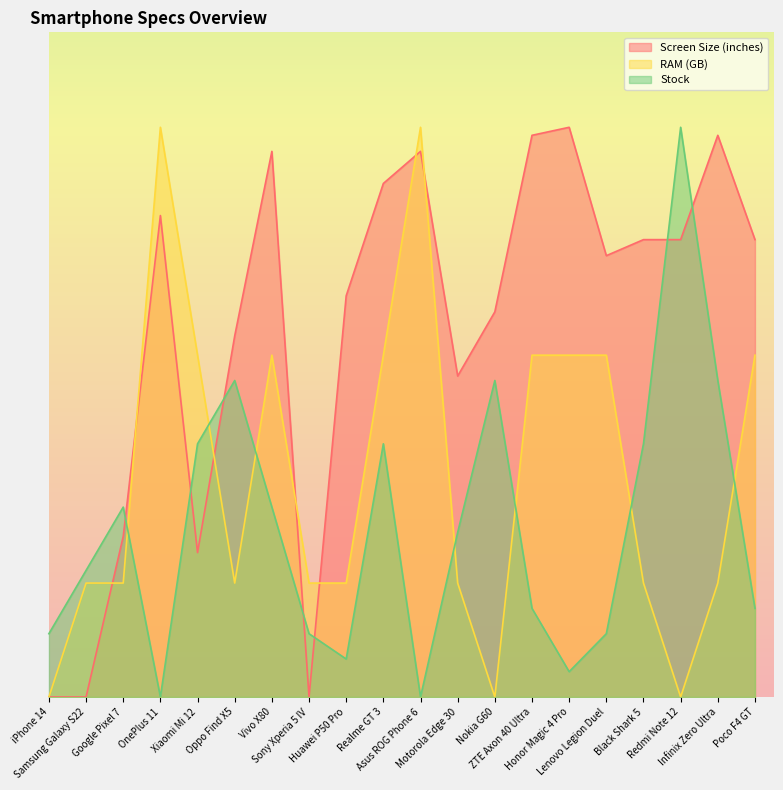

What is the label of the 12th point from the right?

Huawei P50 Pro